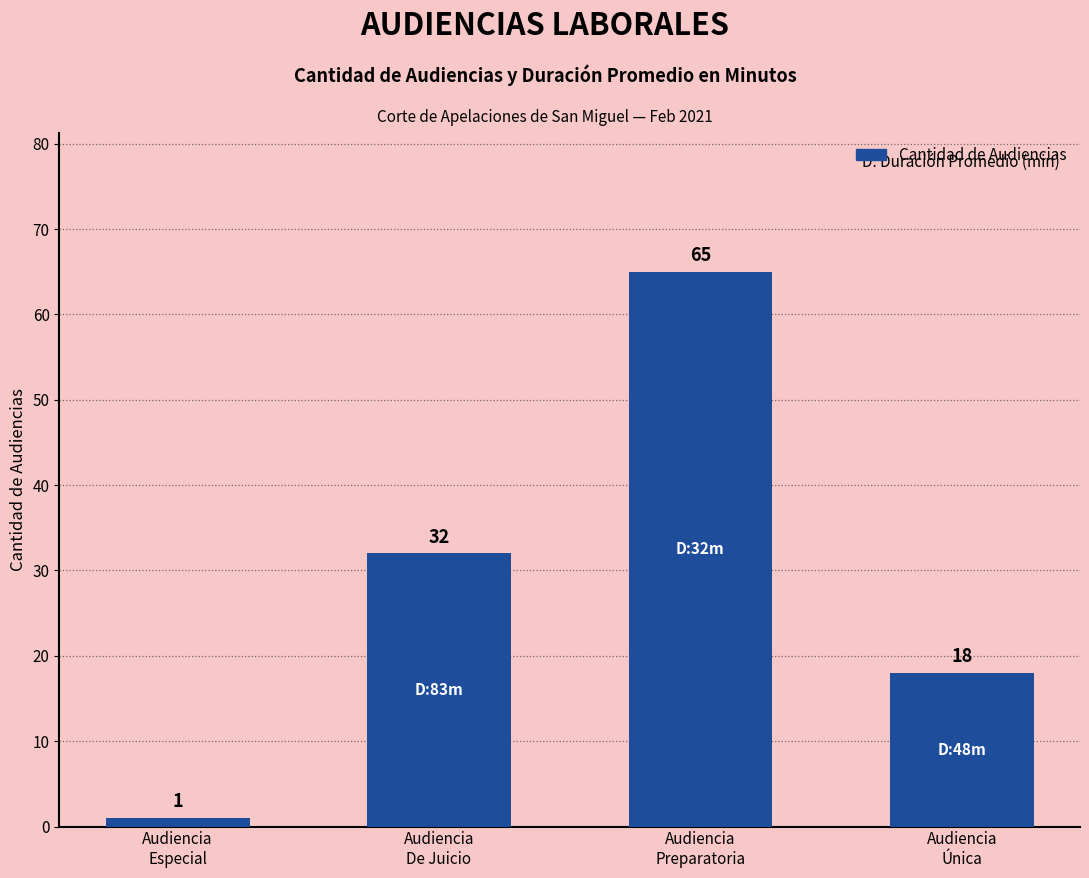

The chart shows a value of 110 at Audiencia
Preparatoria. True or false?

False